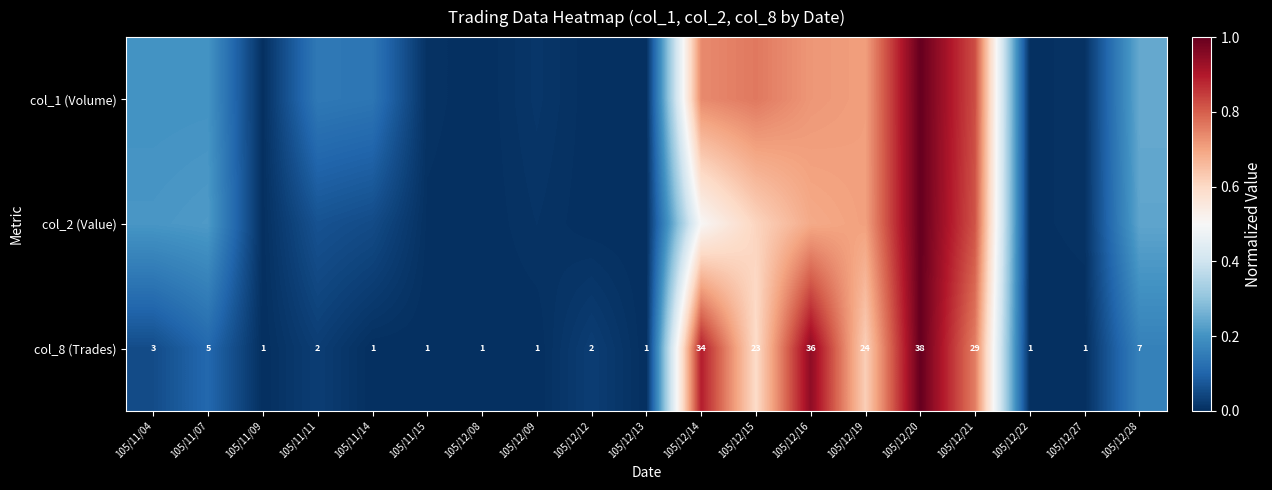

List the series in order of their peak value, lowest first.

col_1 (Volume), col_2 (Value), col_8 (Trades)